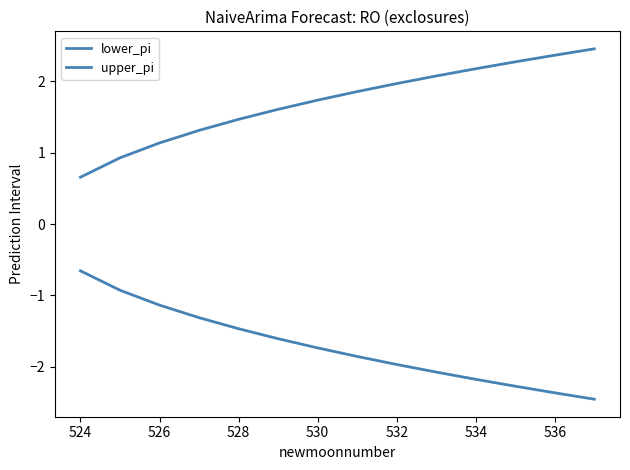

True or false: lower_pi and upper_pi intersect in this chart.

False